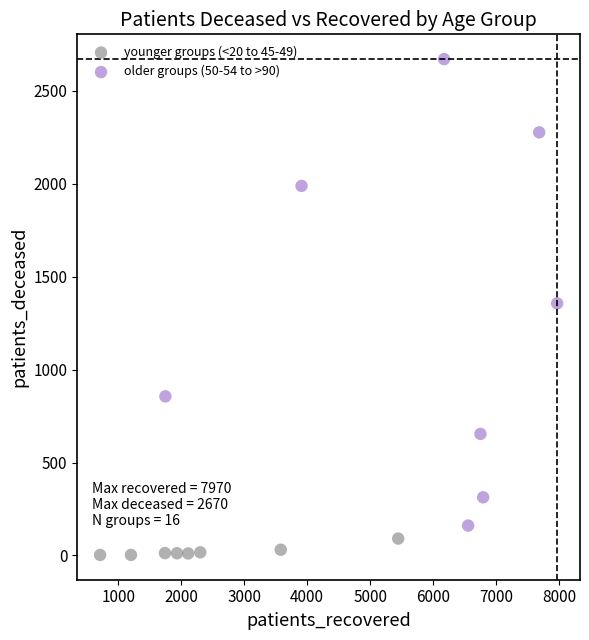

Which series contains the lowest Y value?

younger groups (<20 to 45-49)